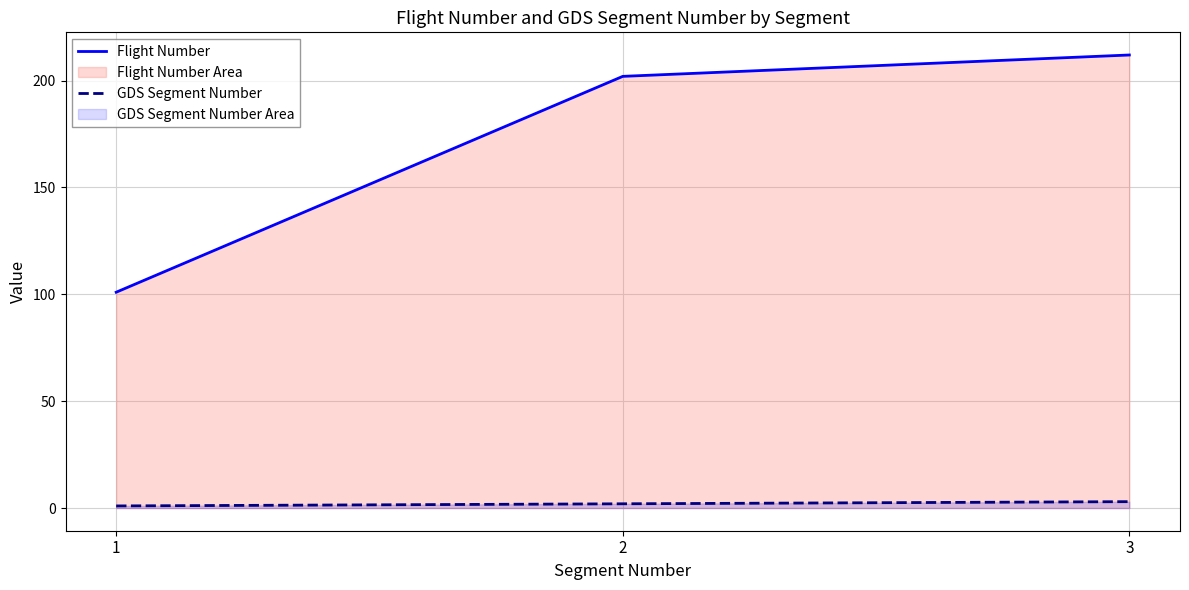

True or false: Flight Number has a value of 202 at 2.

True